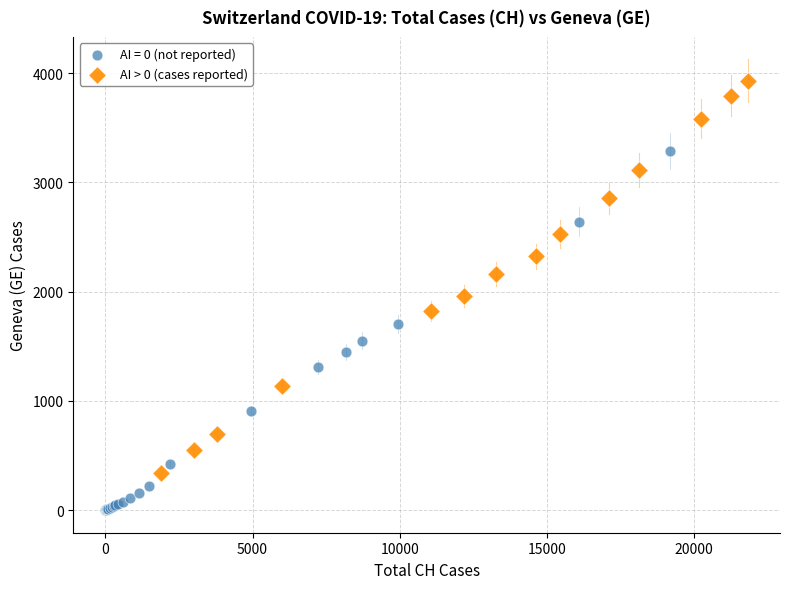

Which series contains the highest Y value?

AI > 0 (cases reported)